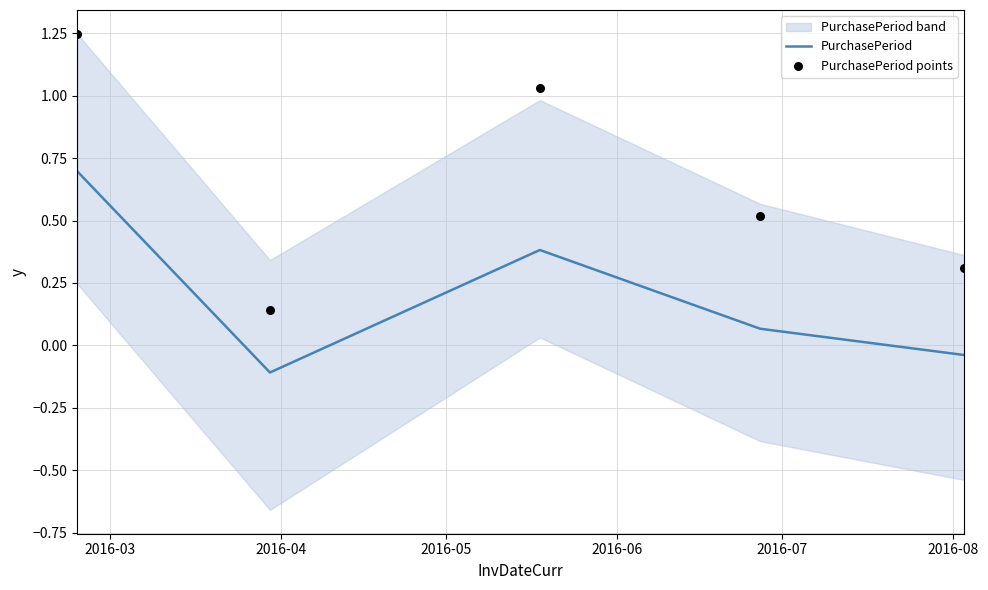

Which series has the largest total across all categories?

PurchasePeriod points